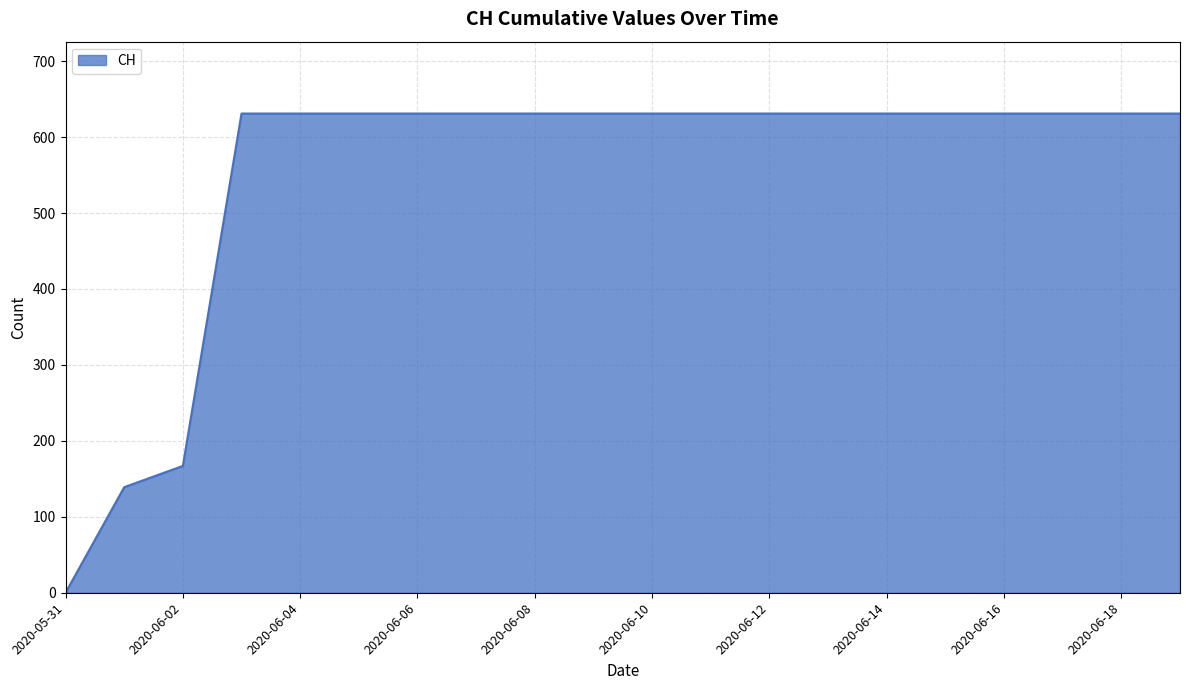

What is the difference between the maximum and minimum values?

631